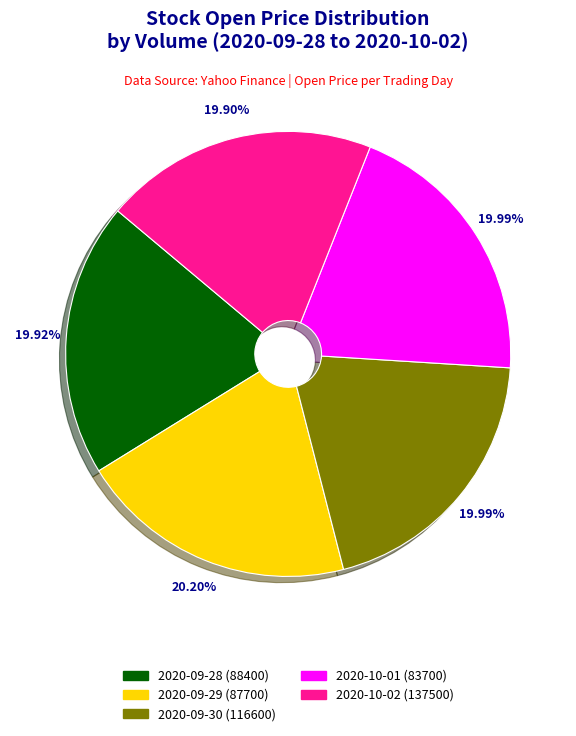

To the nearest percent, what is the average slice percentage?

20%